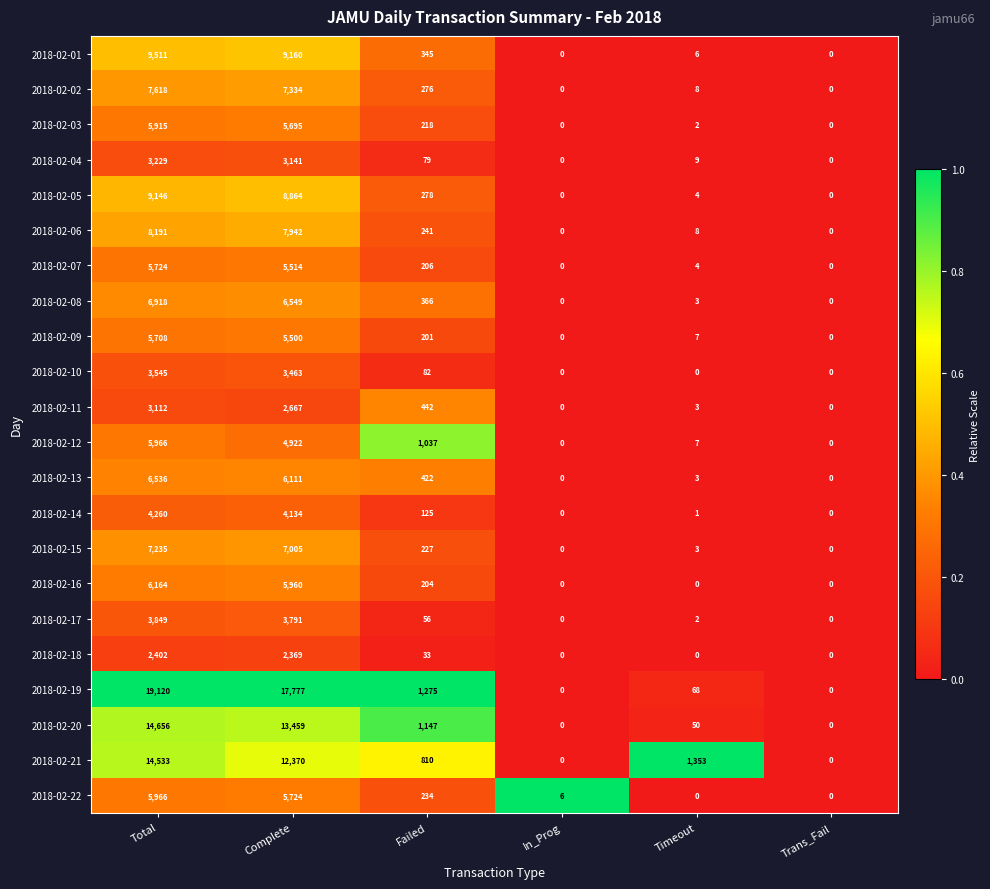

What is the sum of all 2018-02-14 values?

8520